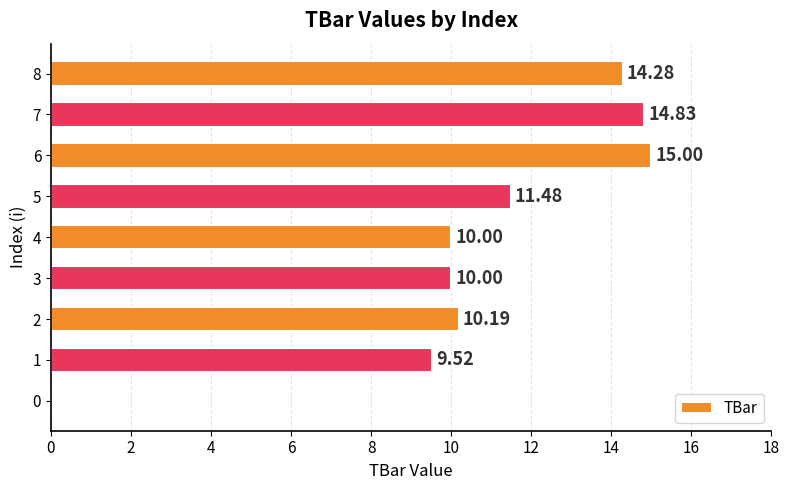

What is the change in value from 1 to 6?

+5.5